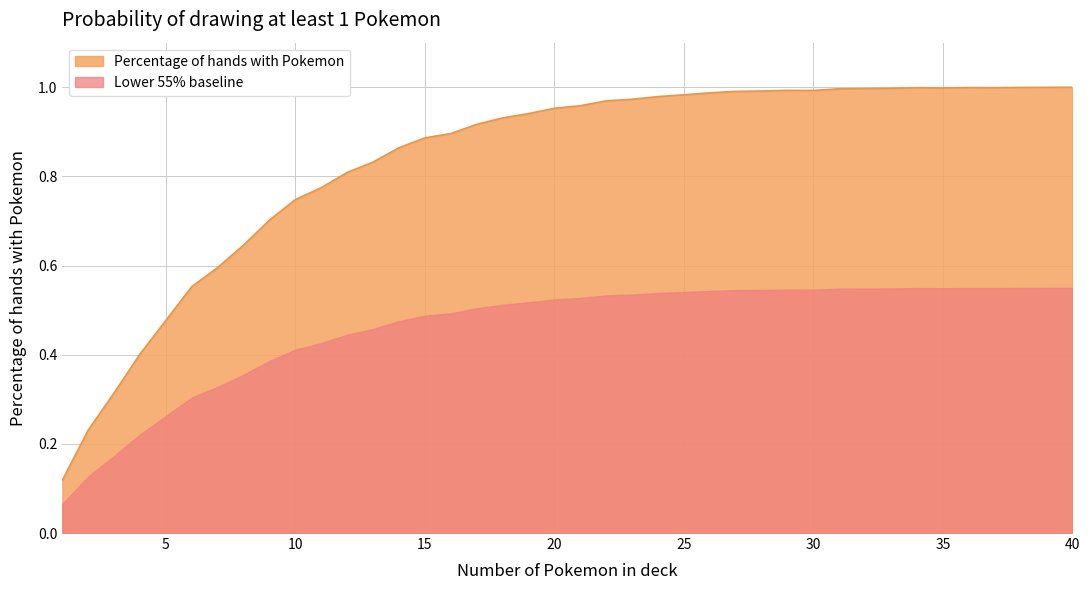

How many series are shown in this chart?

2